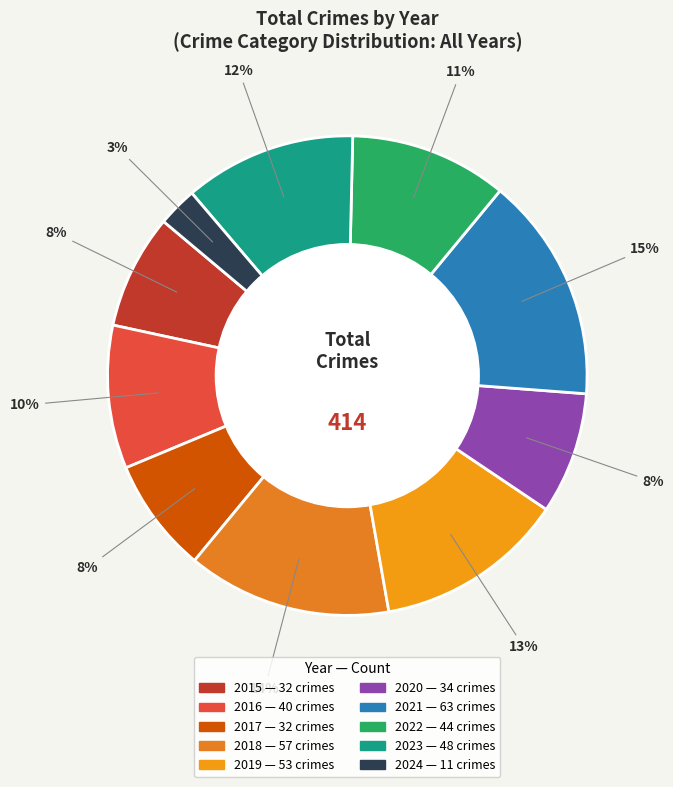

What percentage is the 2018 slice, to the nearest percent?

14%